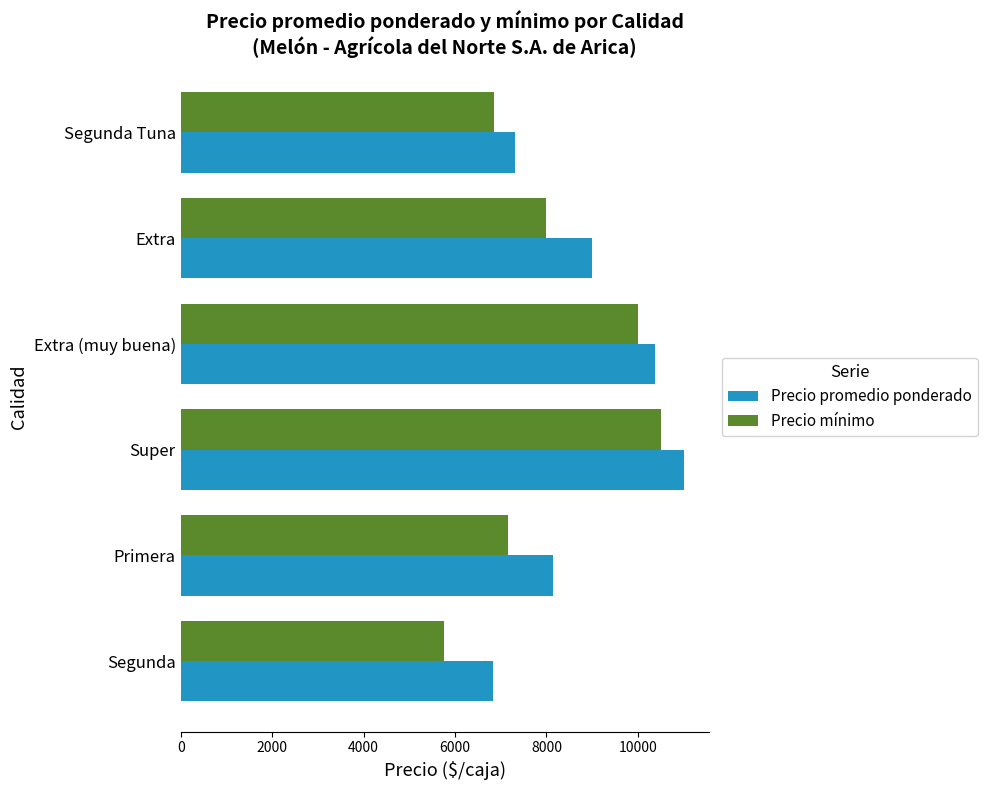

Where is Precio promedio ponderado nearest to the value 8910?

Extra